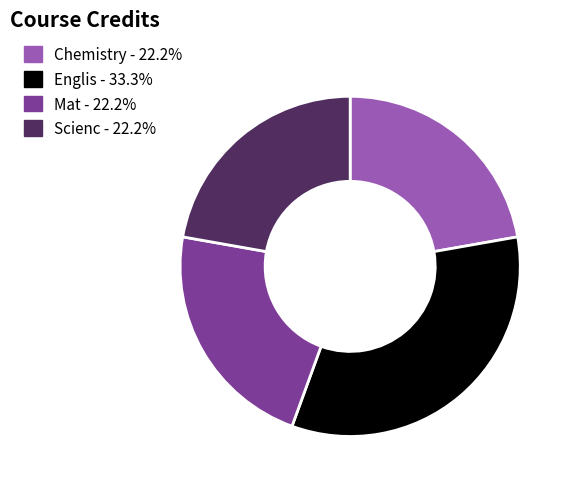

Is the sum of Mat and Scienc greater than half?

No